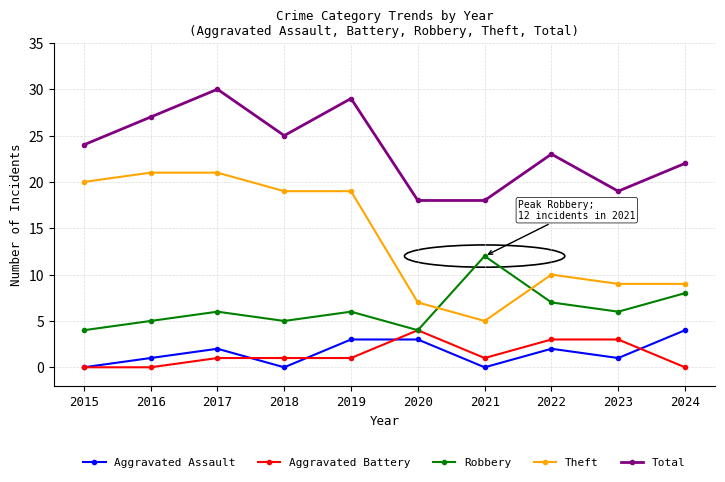

What is the highest value of the Aggravated Assault series?

4